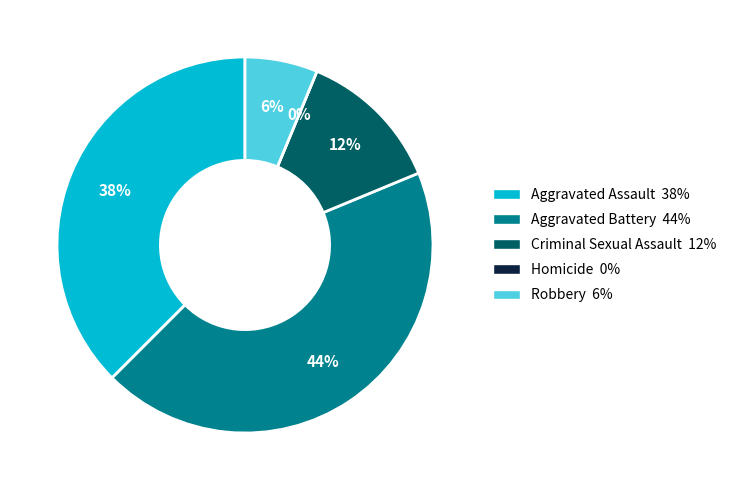

To the nearest percent, what is the average slice percentage?

20%